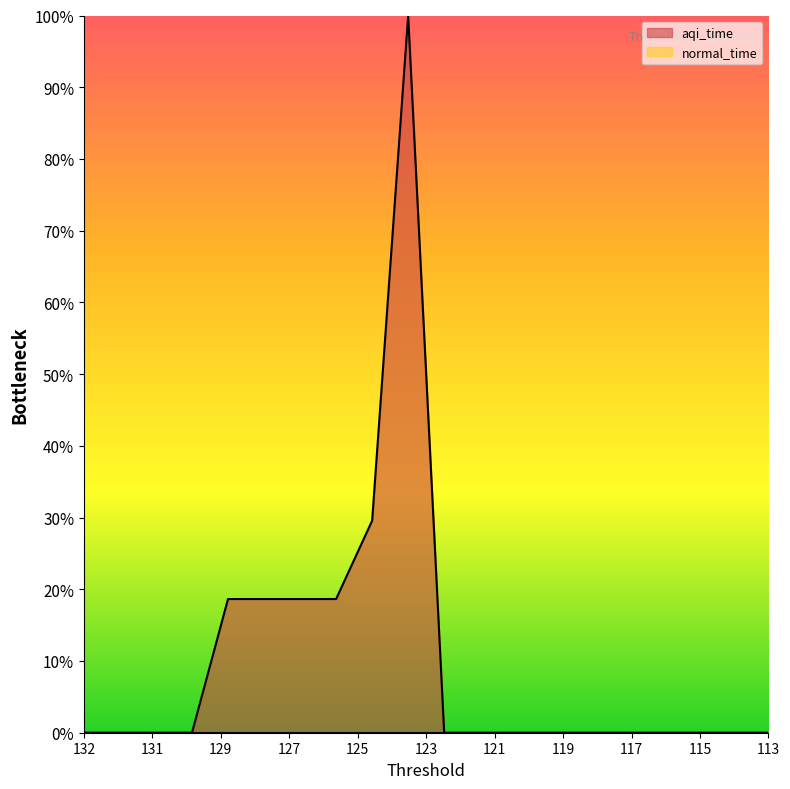

Which label corresponds to the largest value in the chart?

123